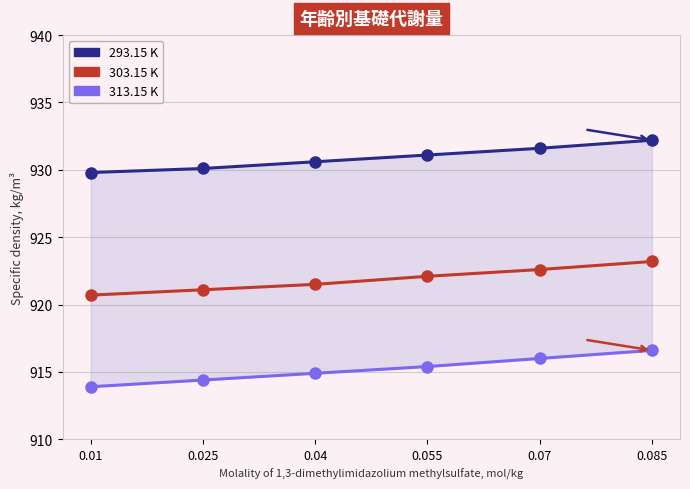

What is the label of the 4th point from the right?

0.04